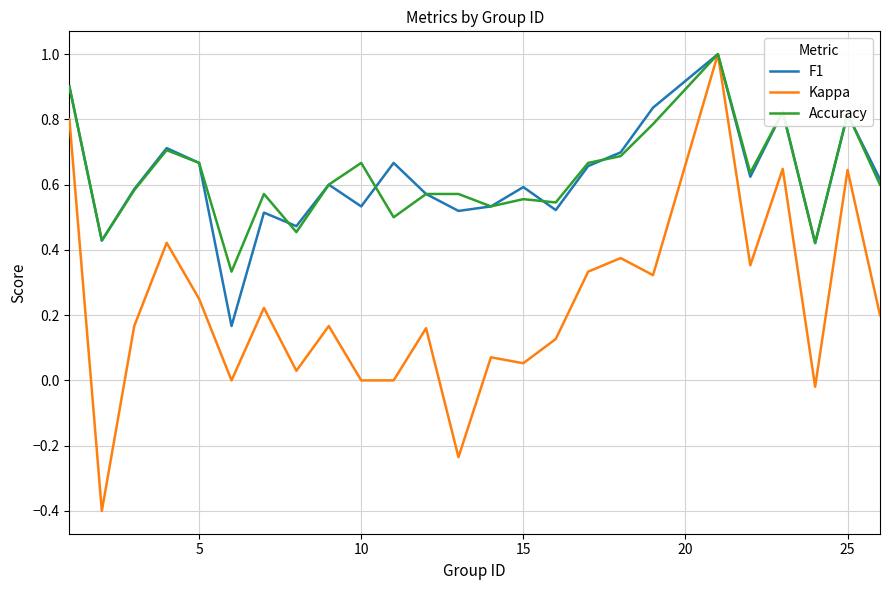

Which series has the largest range (max minus min)?

Kappa